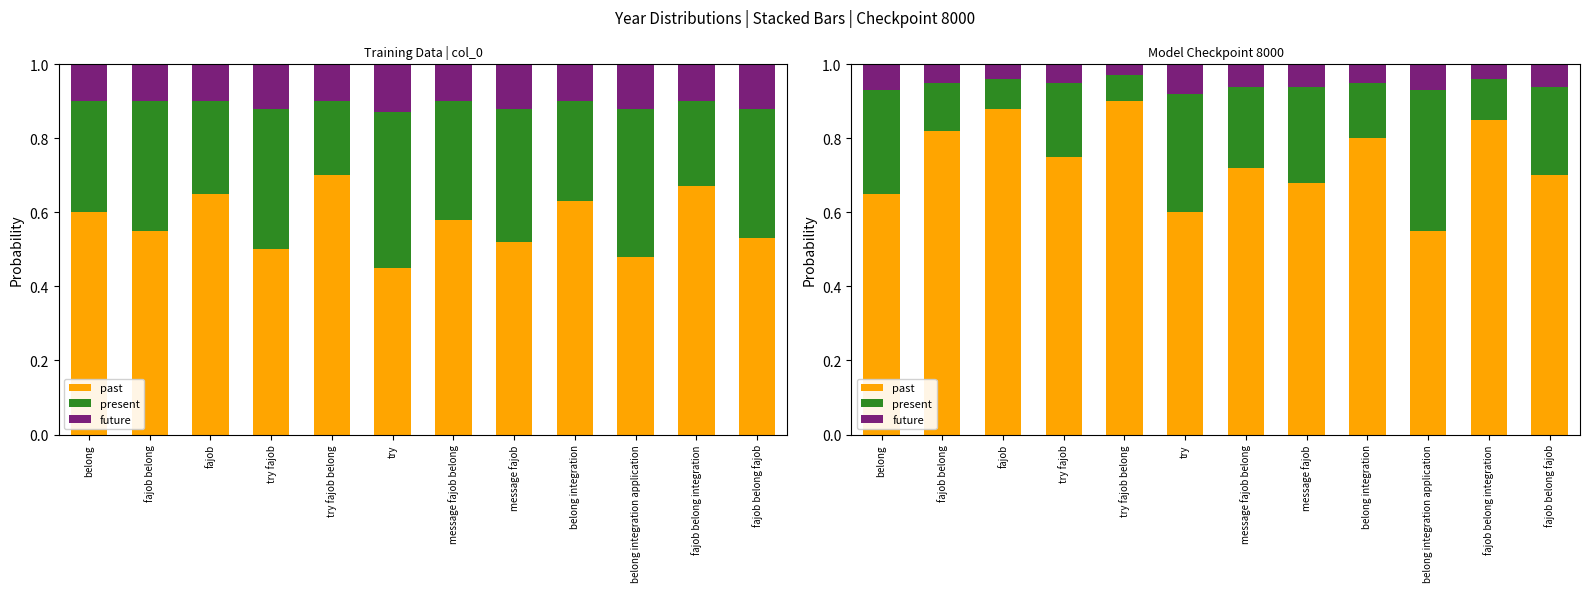

Which label corresponds to the smallest value in the chart?

try fajob belong